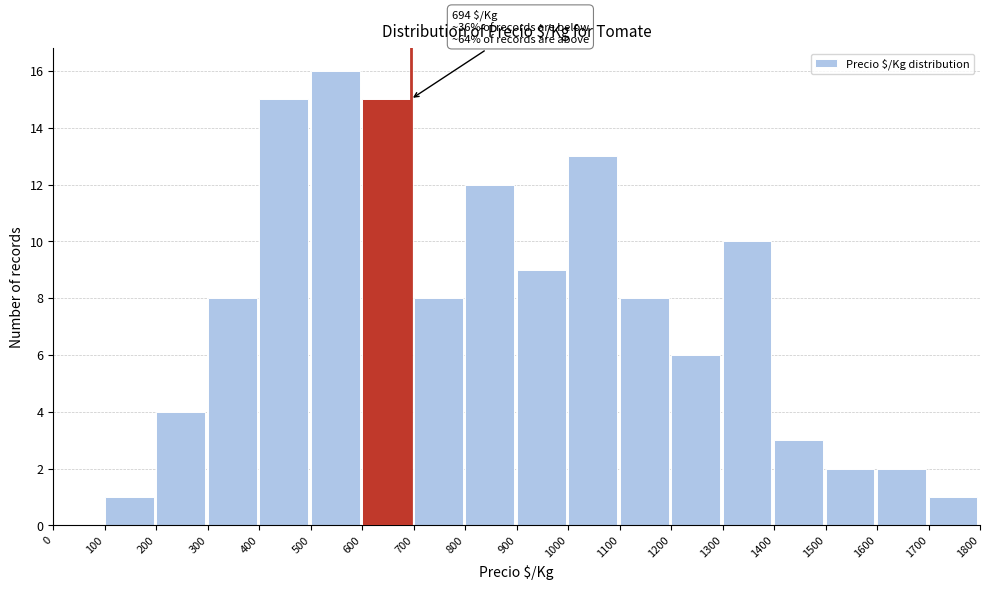

Over which range of the x-axis is the bar tallest?

500 to 600